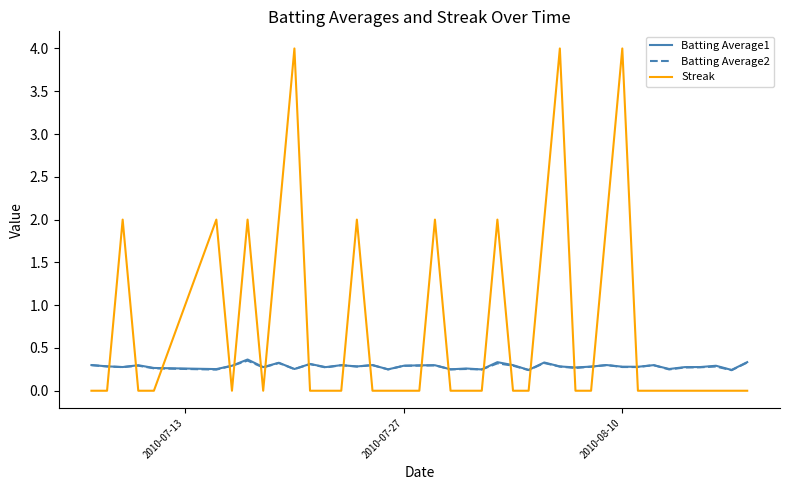

Which series has the widest spread of values?

Streak